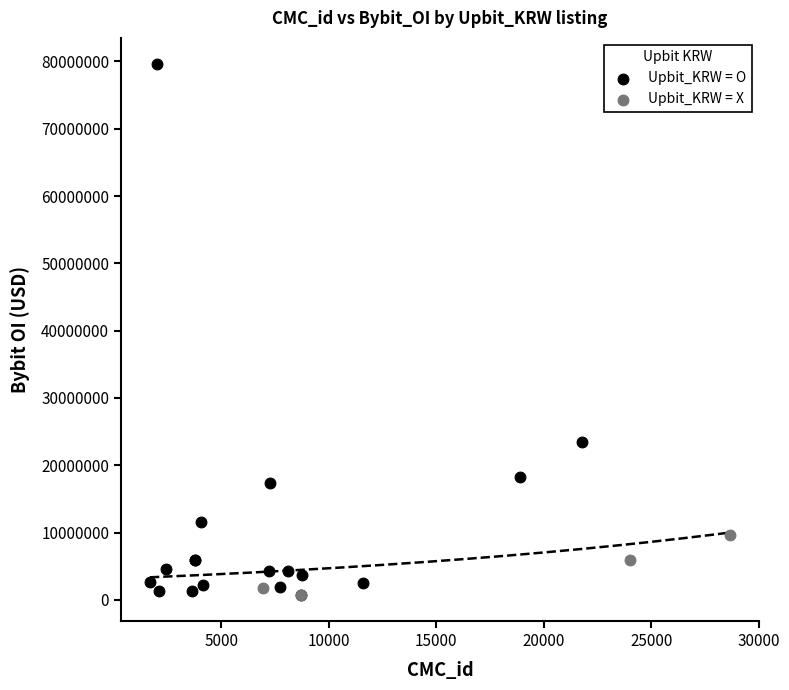

Which series has the largest Y range (max minus min)?

Upbit_KRW = O